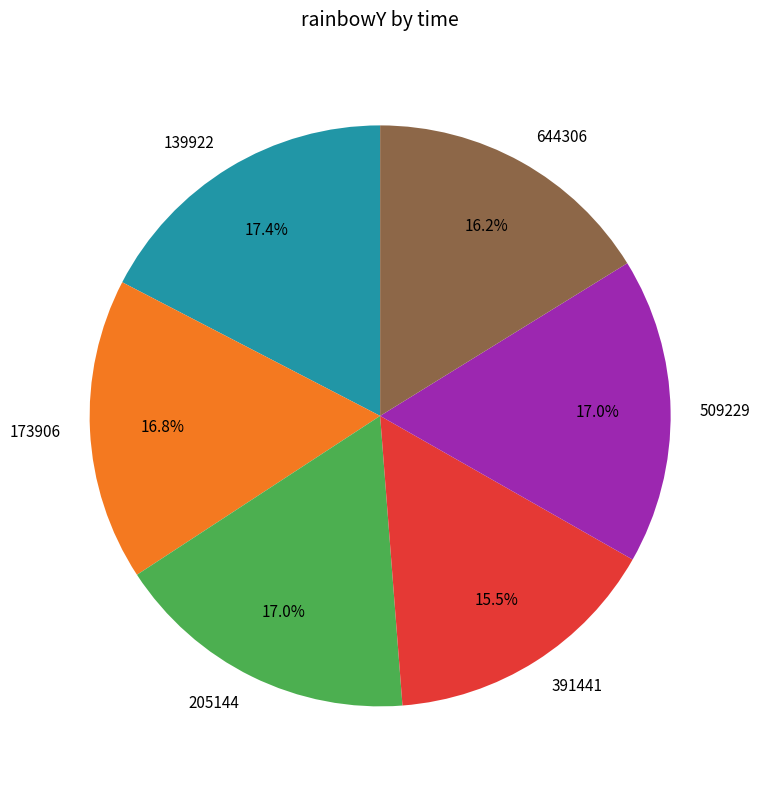

What percentage is the 644306 slice, to the nearest percent?

16%